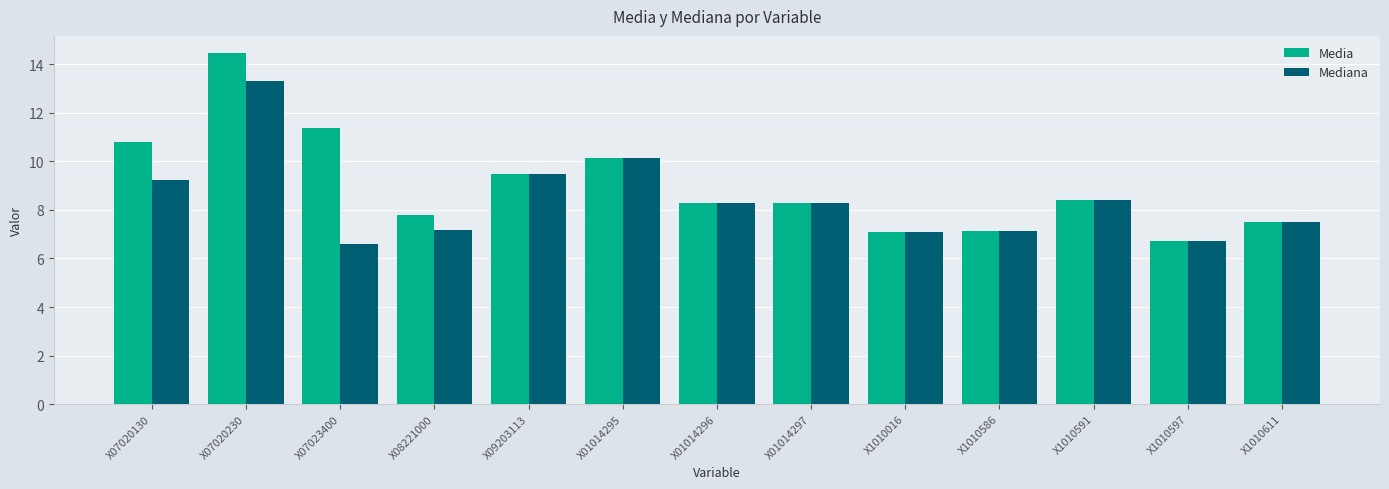

At which label is Media closest to 10?

X01014295